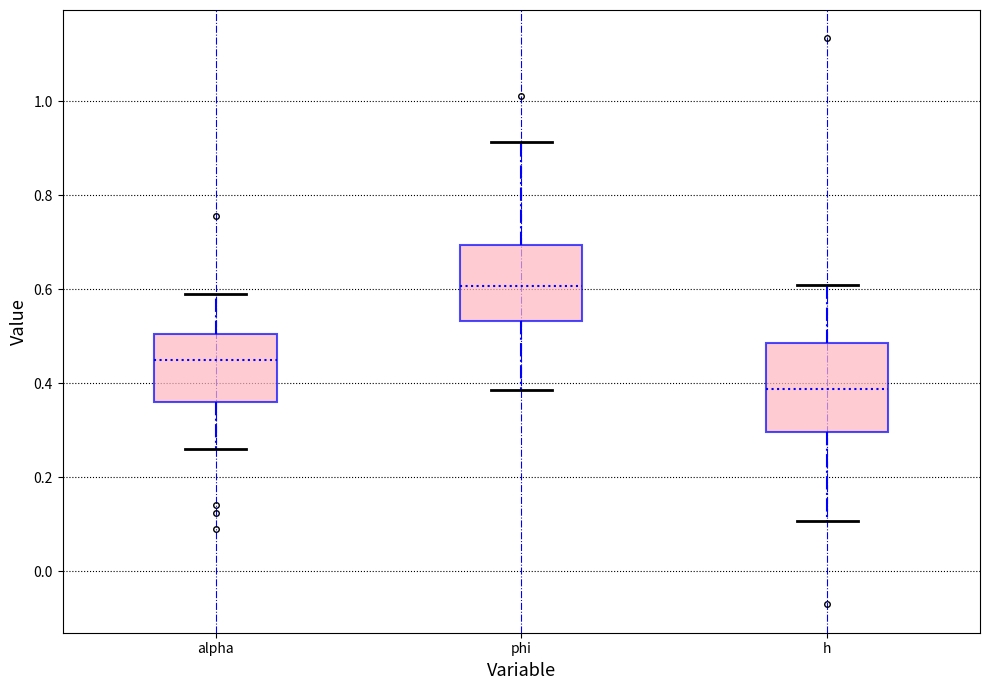

Reading left to right, transcribe this box plot: for each box, give where its median line is, the range the box spans, and where its two whiskers end, as read against the y-axis. The values are not printed on the chart, so give them approximately, as read against the axis.

alpha: median 0.44, box 0.36 to 0.50, whiskers 0.26 to 0.58
phi: median 0.60, box 0.54 to 0.70, whiskers 0.38 to 0.92
h: median 0.38, box 0.30 to 0.48, whiskers 0.10 to 0.60